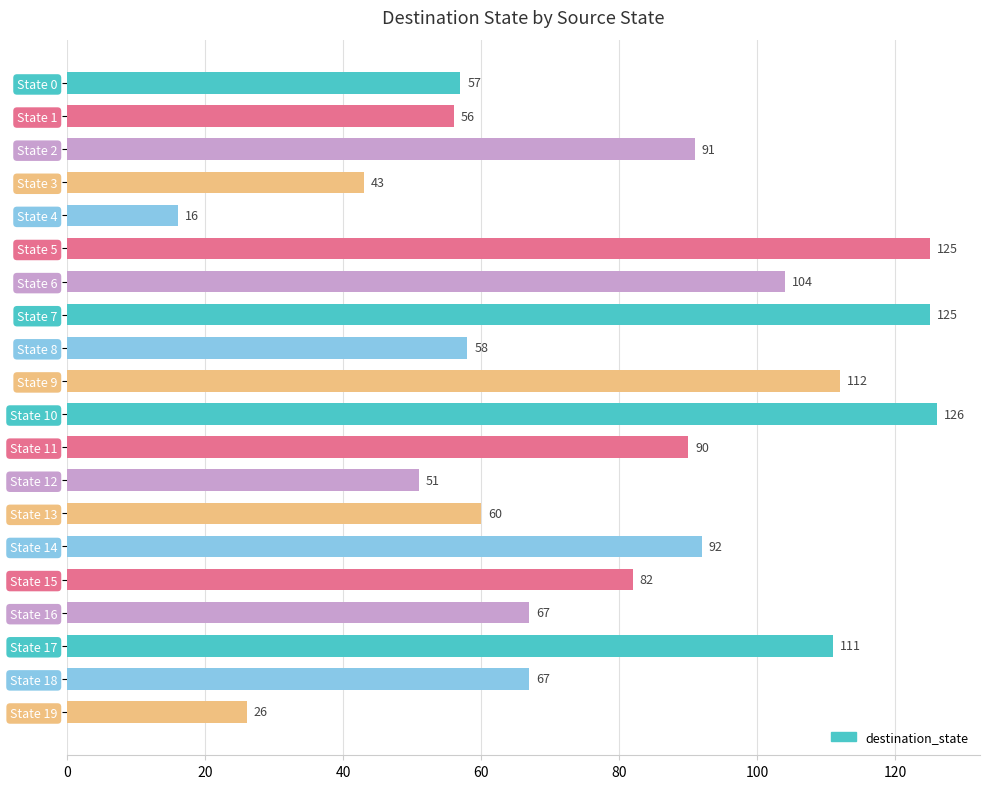

What is the change in value from State 9 to State 13?

-52